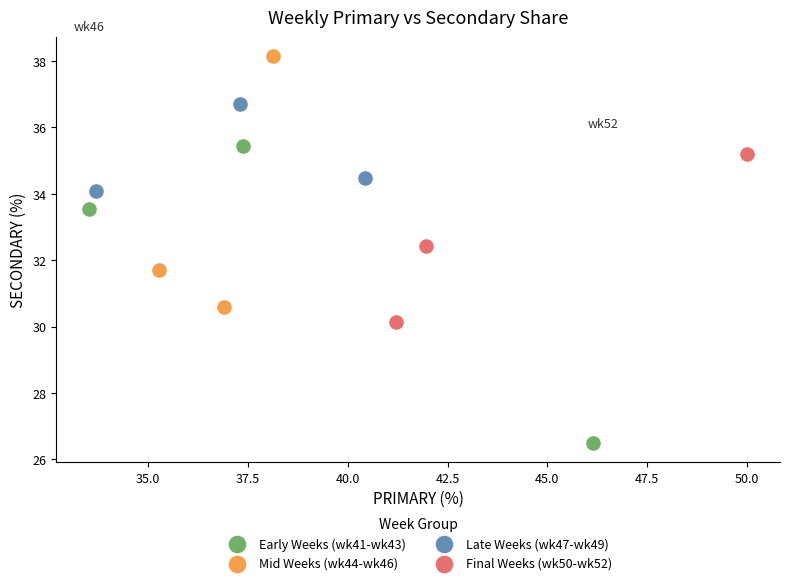

Which series contains the highest Y value?

Mid Weeks (wk44-wk46)